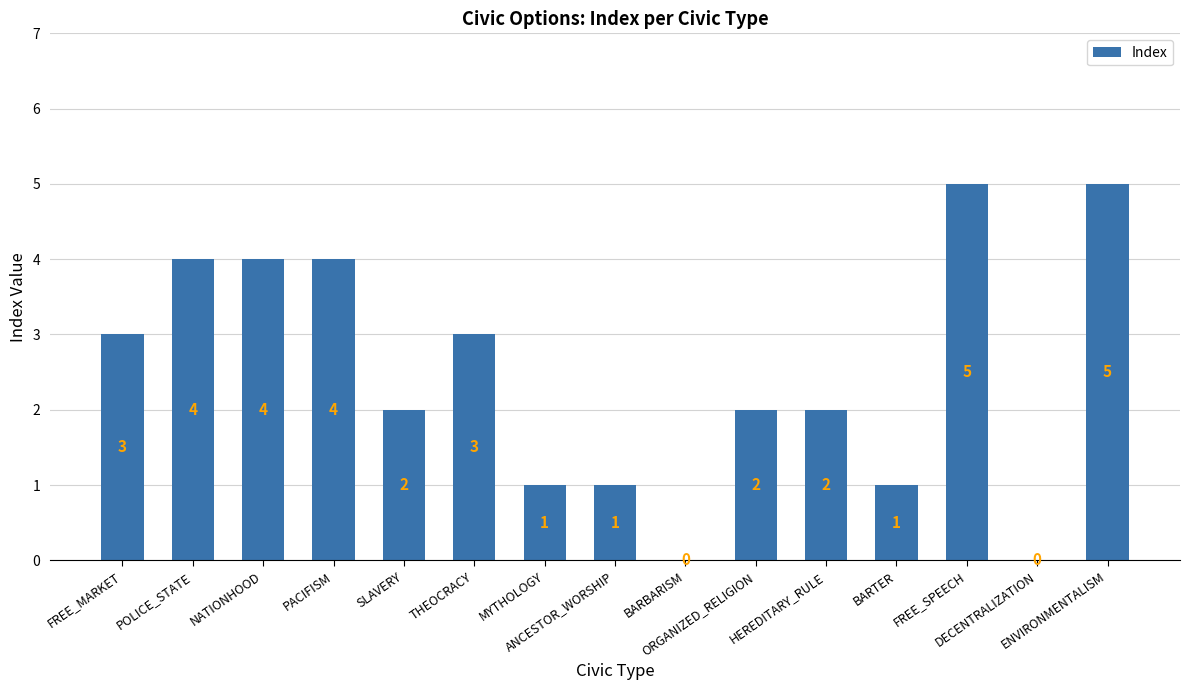

True or false: the data shows 2 at ORGANIZED_RELIGION.

True